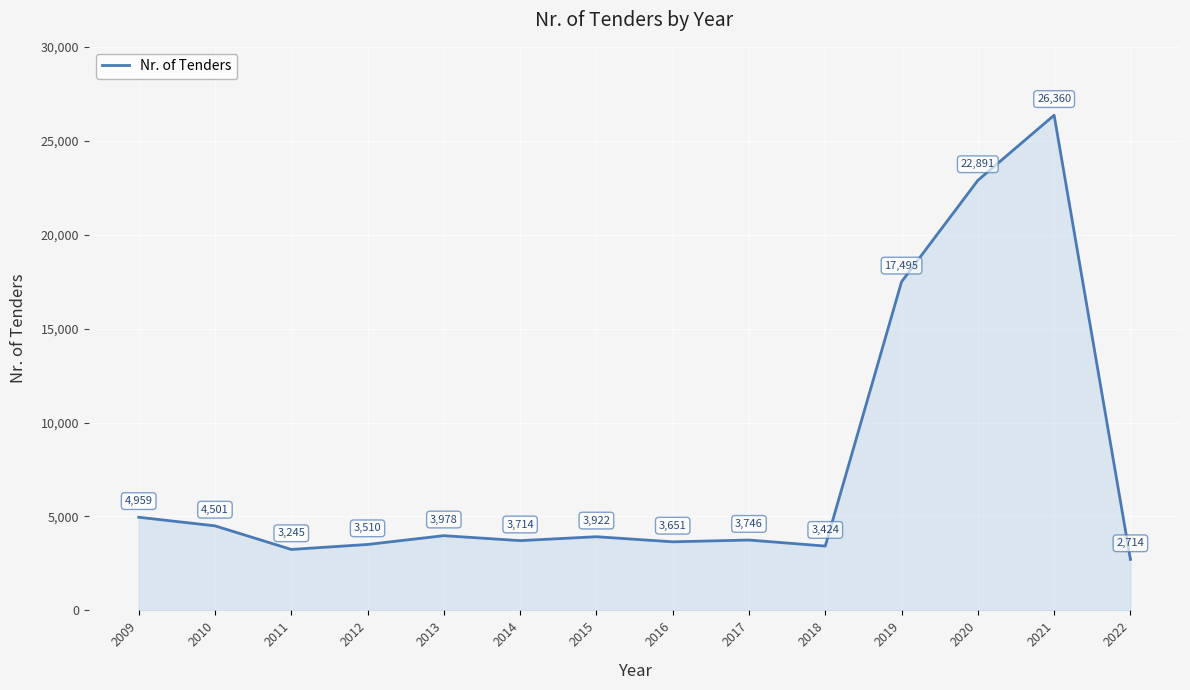

List the labels in order of value, largest first.

2021, 2020, 2019, 2009, 2010, 2013, 2015, 2017, 2014, 2016, 2012, 2018, 2011, 2022